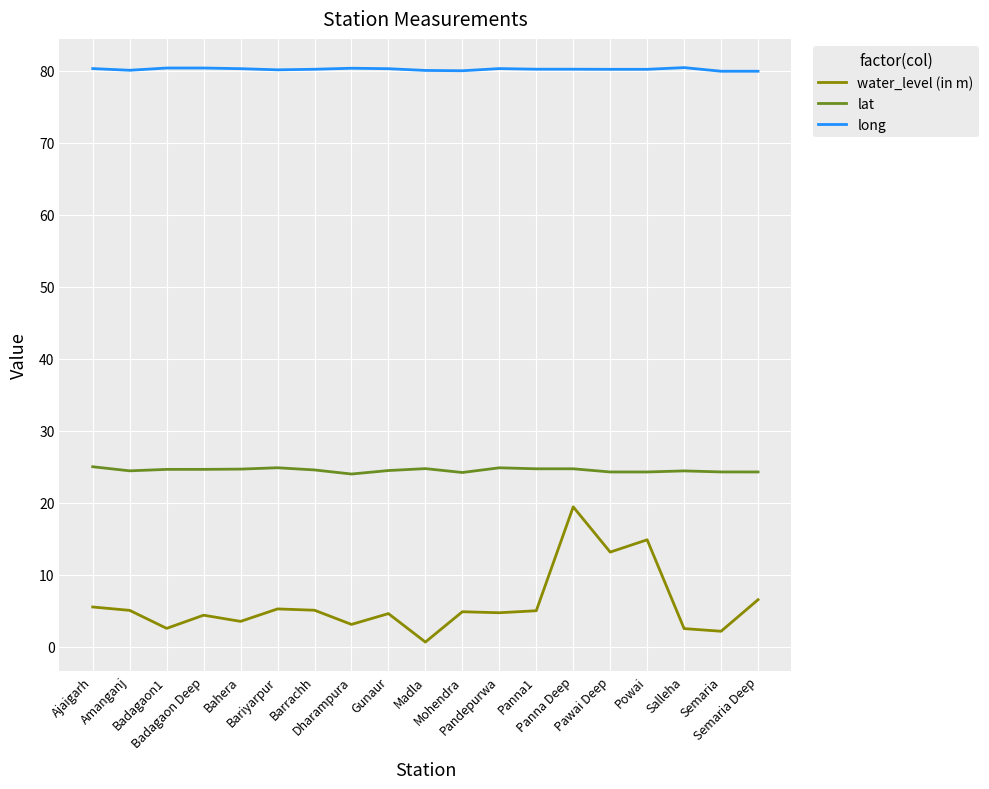

Is it true that lat equals 24.7 at Bahera?

True